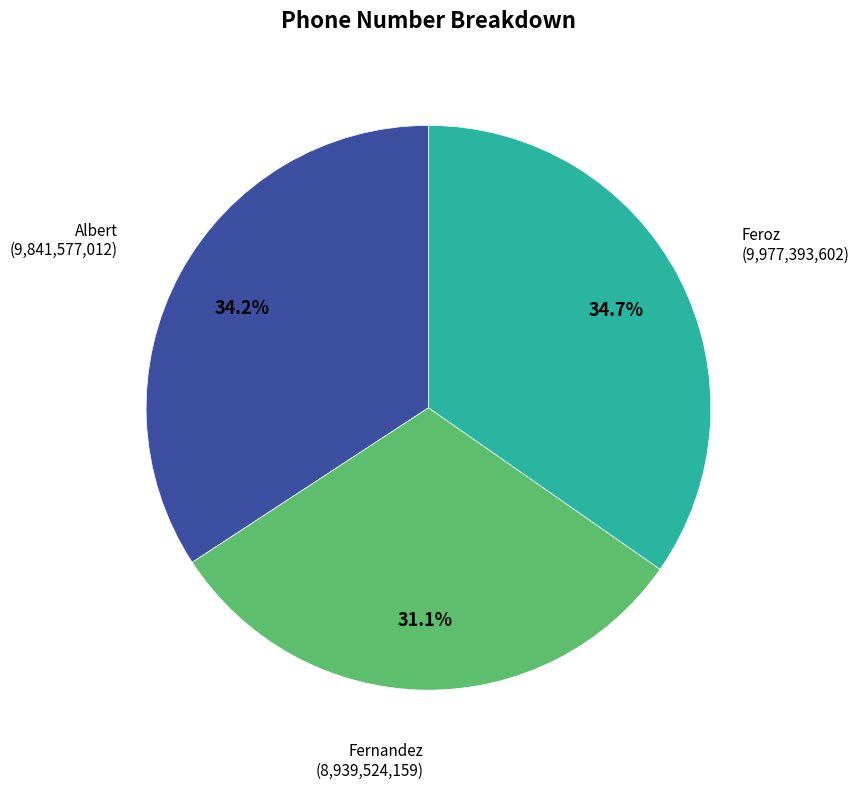

How many slices are in this pie chart?

3